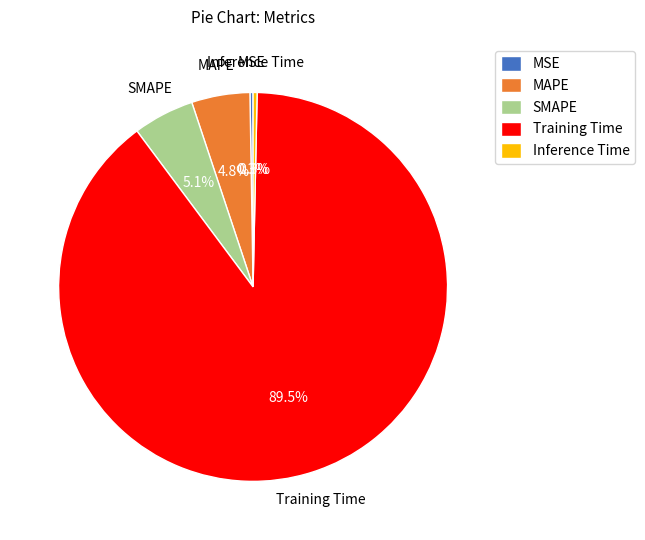

To the nearest percent, what is the difference between the largest and smallest slice percentages?

89%